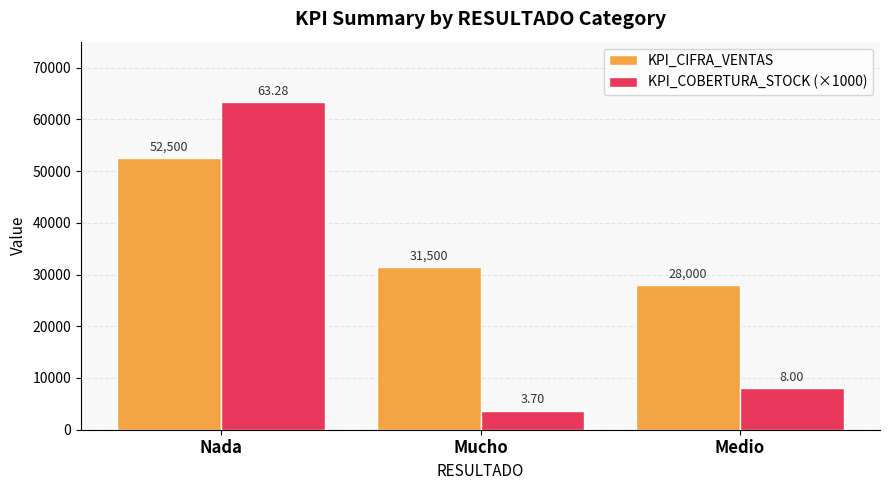

What is the label of the 1st bar from the left?

Nada